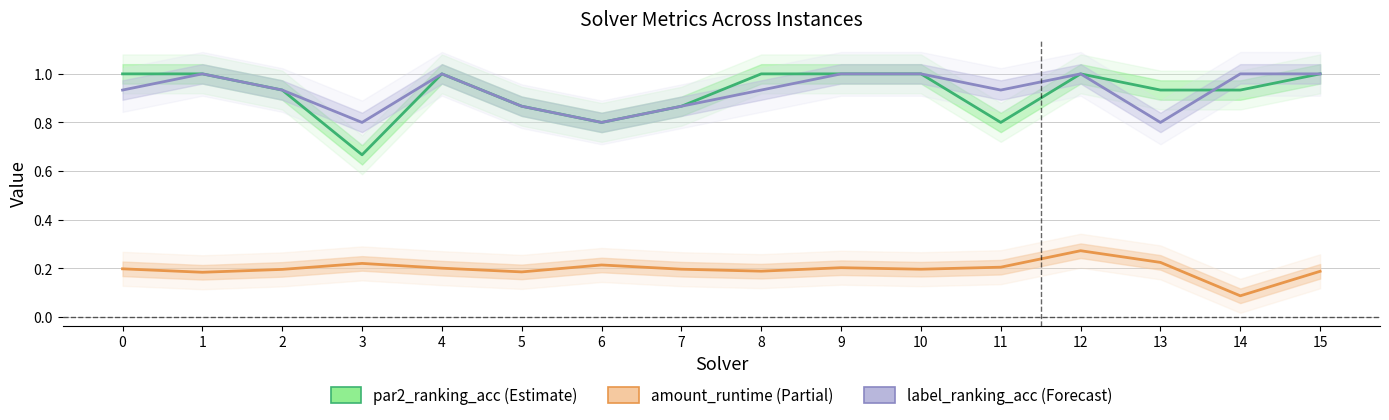

List the series in order of their peak value, highest first.

par2_ranking_acc, label_ranking_acc, amount_runtime